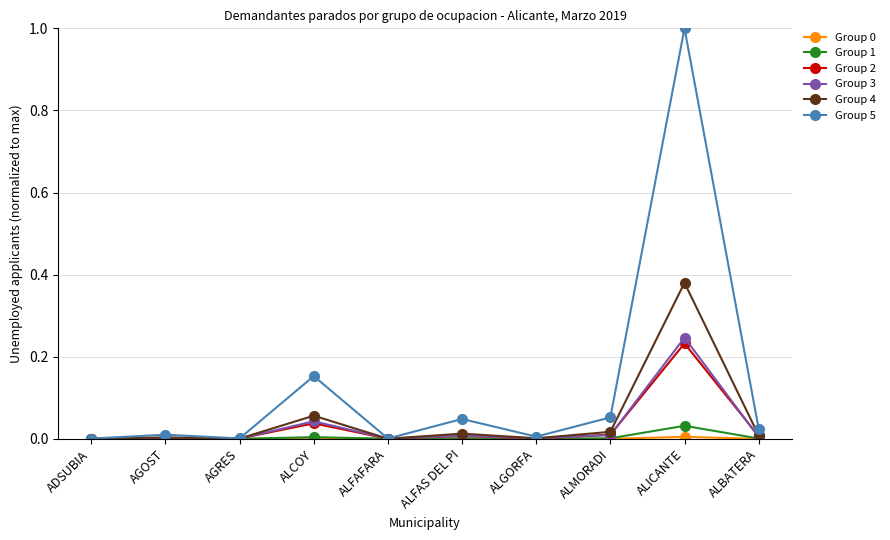

The Group 3 series shows 0.1 at ALICANTE. True or false?

False